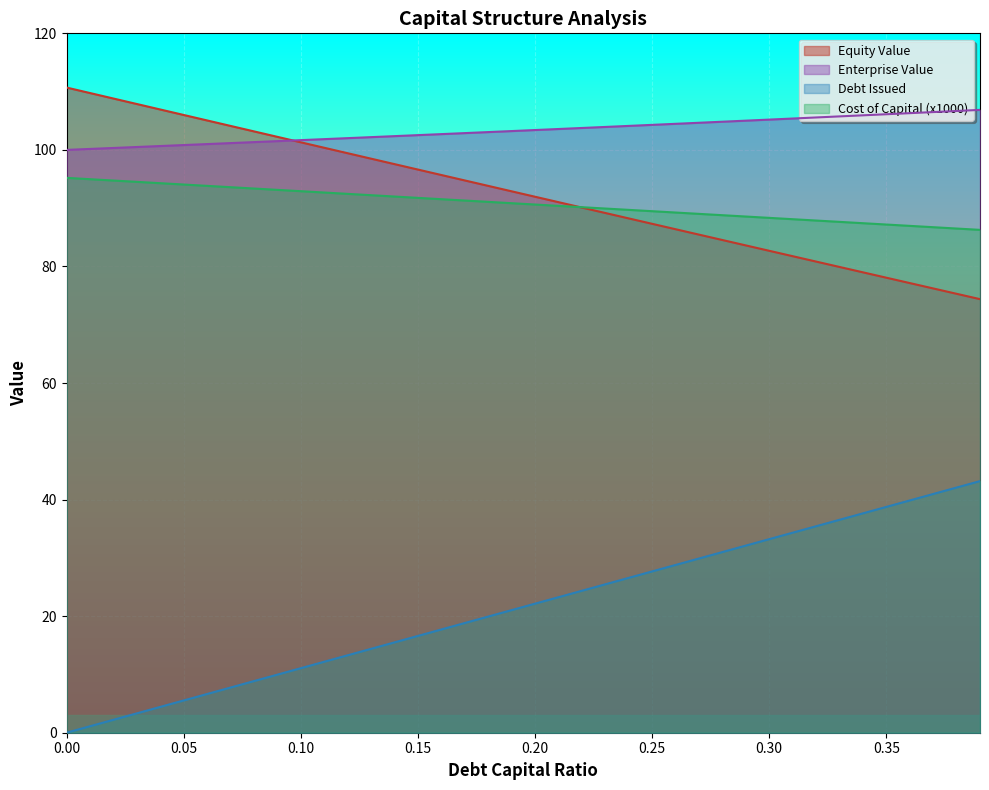

How many lines are shown in the chart?

4